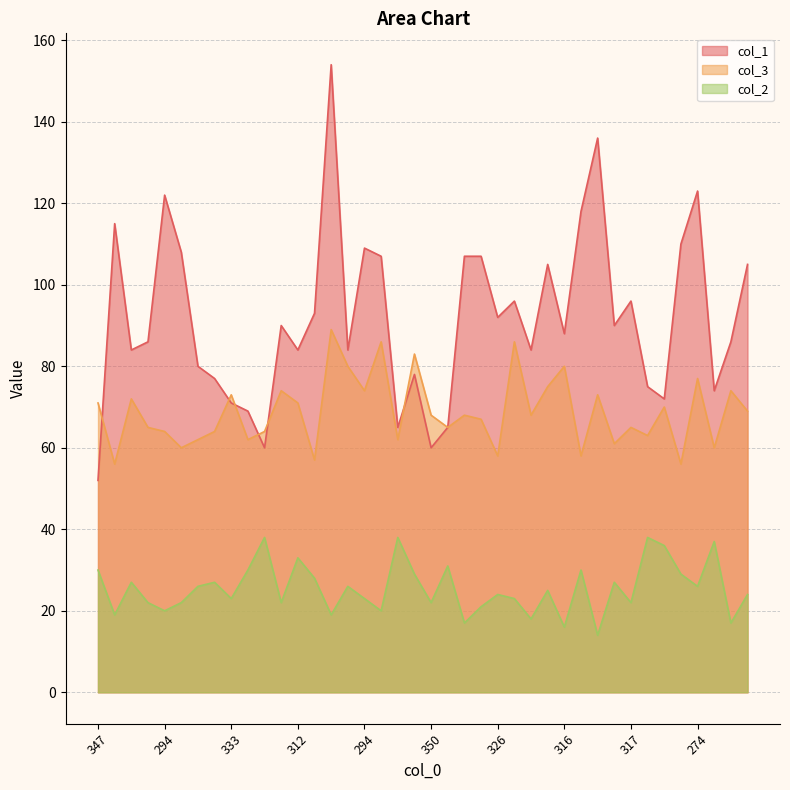

What is the label of the 30th point from the left?

294